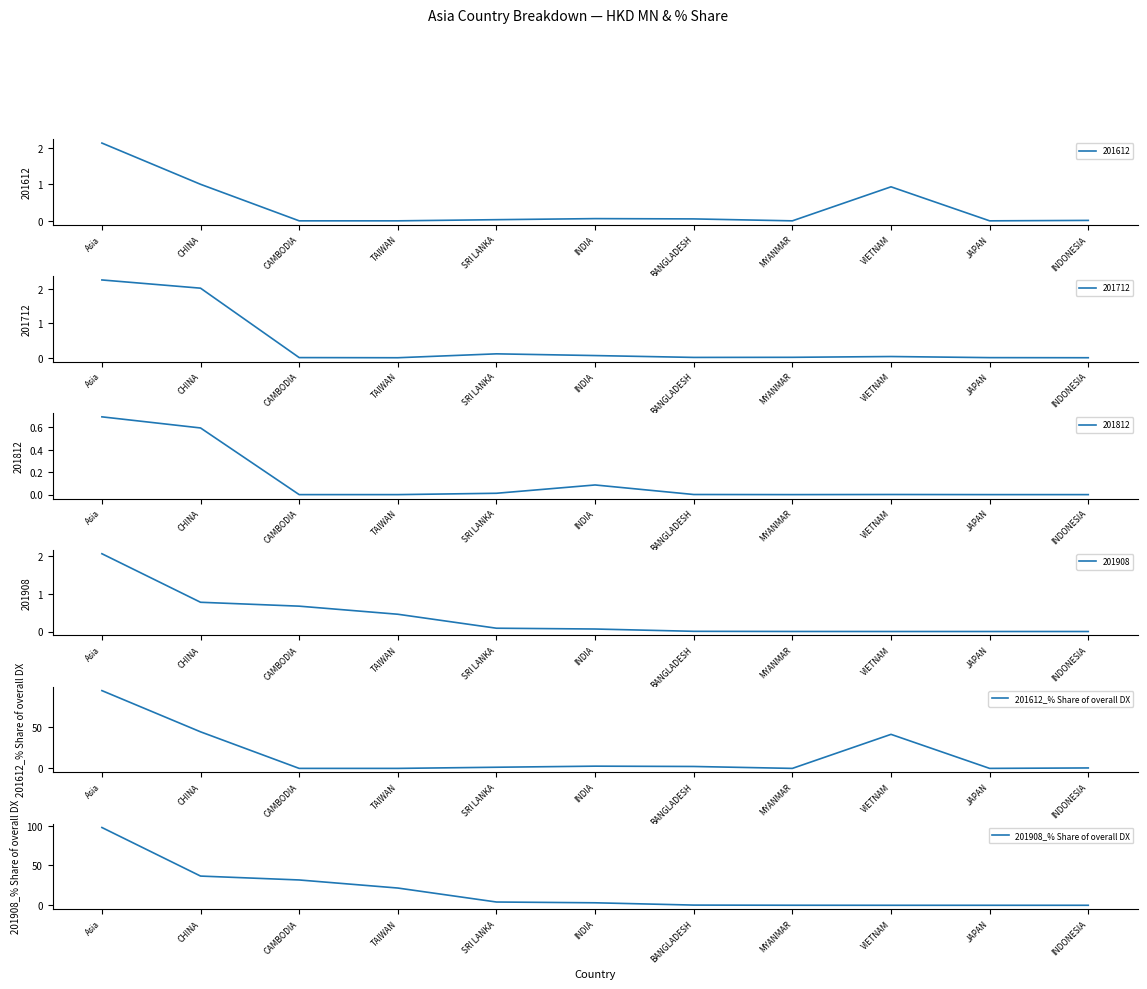

Does the chart display data point markers on the line(s)?

No